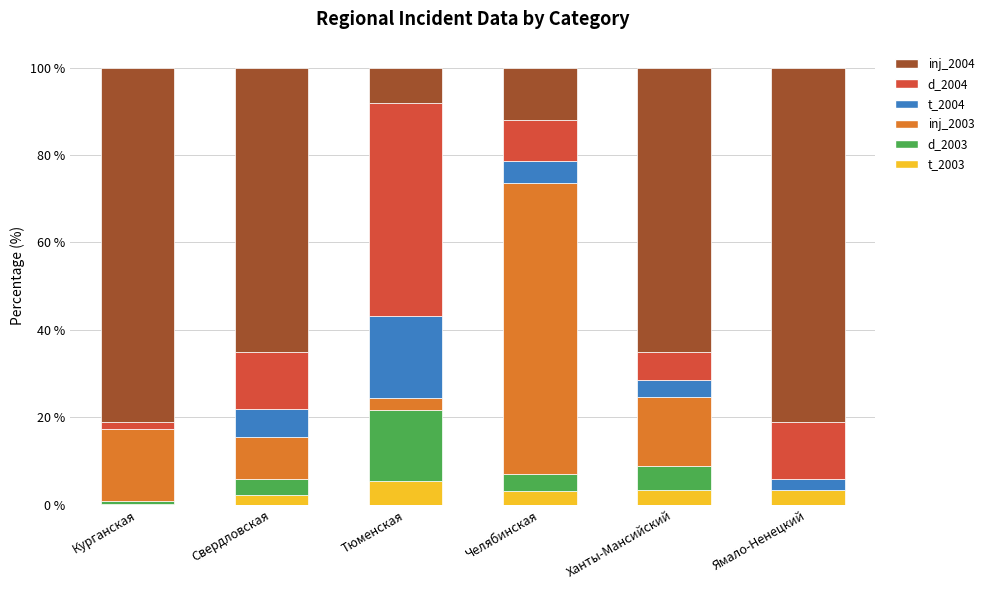

True or false: t_2003 has a value of 2.3 at Свердловская.

True